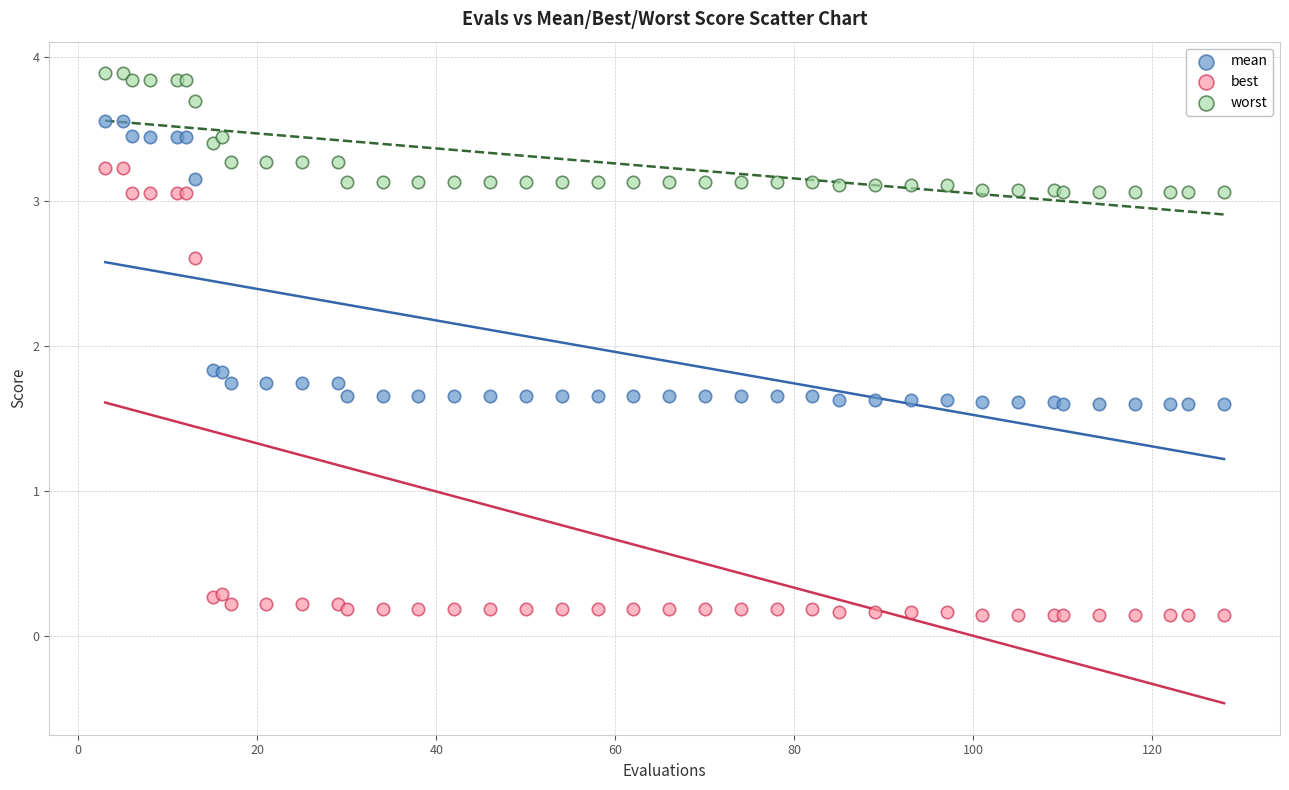

Which series has the largest Y range (max minus min)?

best